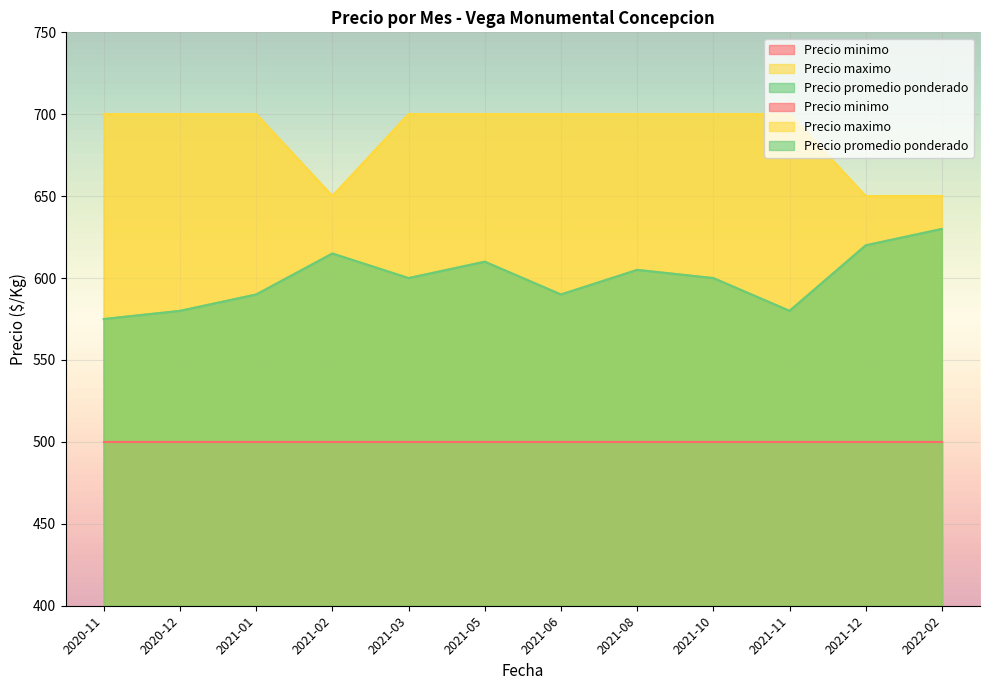

What is the smallest value displayed?

575